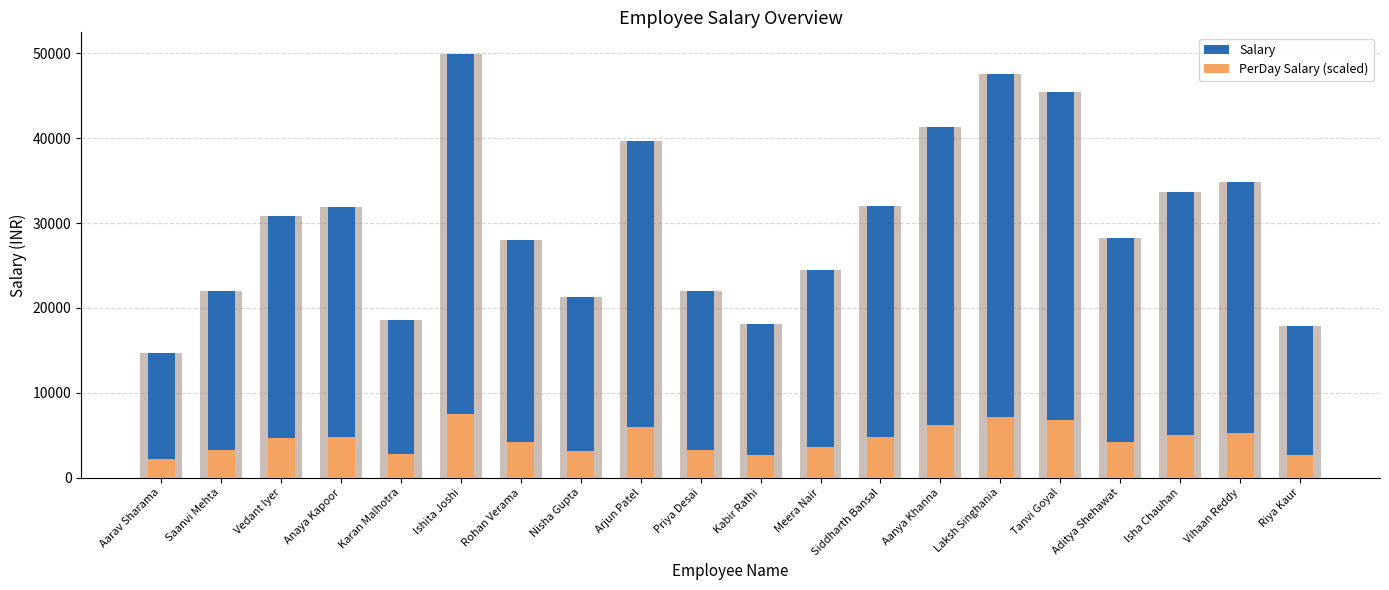

The value of Salary at Anaya Kapoor is 48618.8. True or false?

False